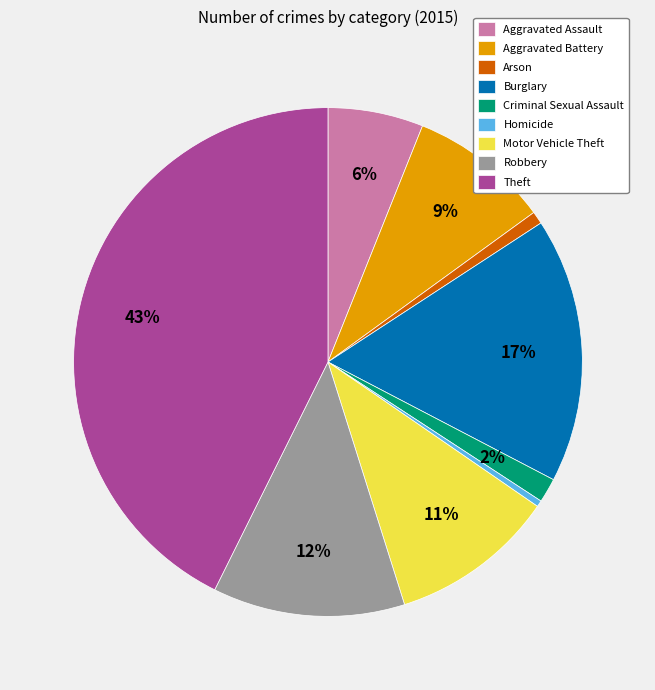

To the nearest percent, what portion does Theft represent?

43%